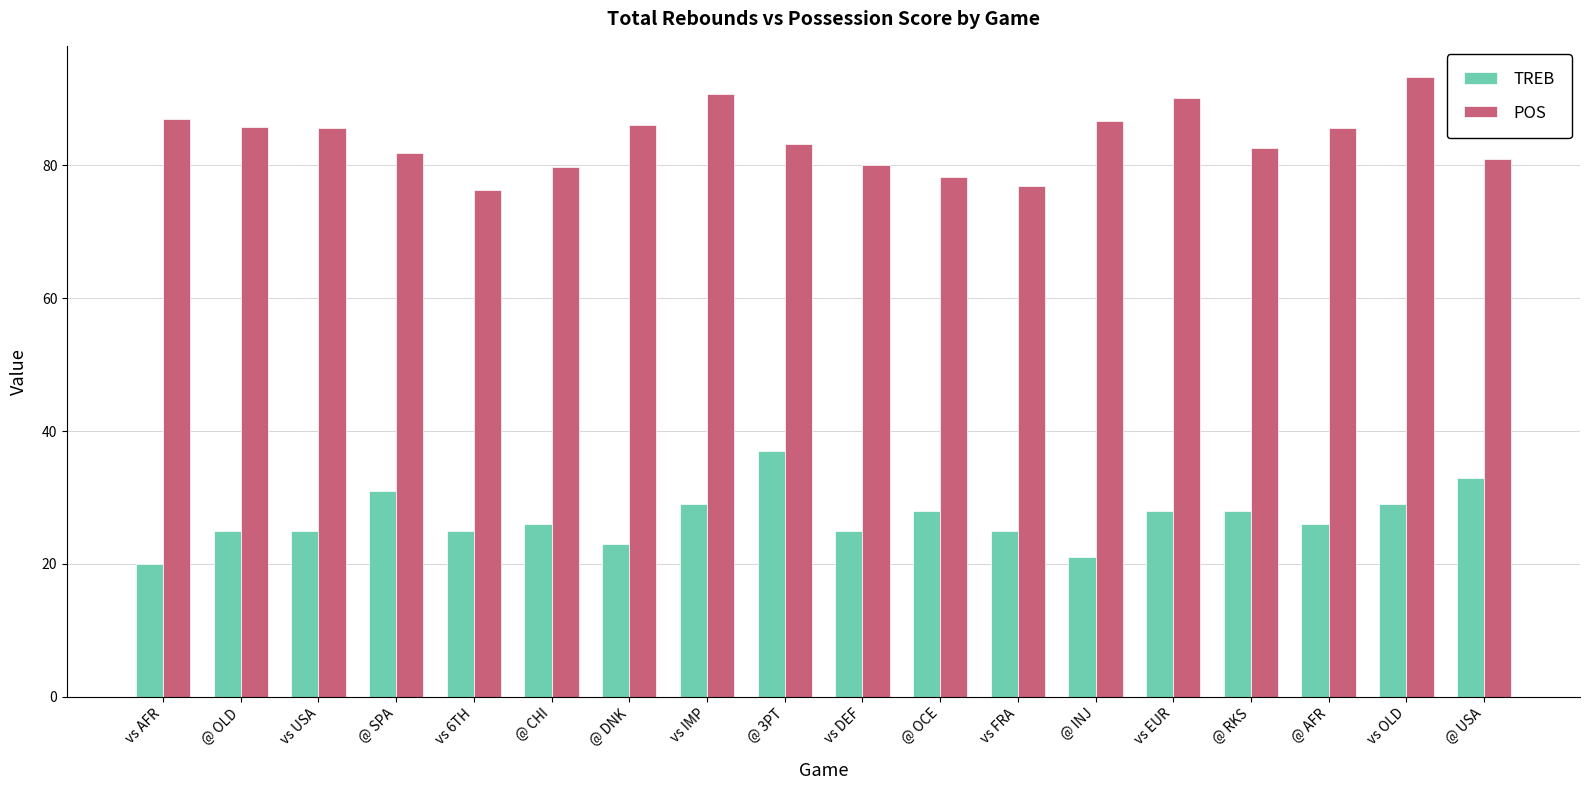

At how many categories does at least one series exceed 25?

18